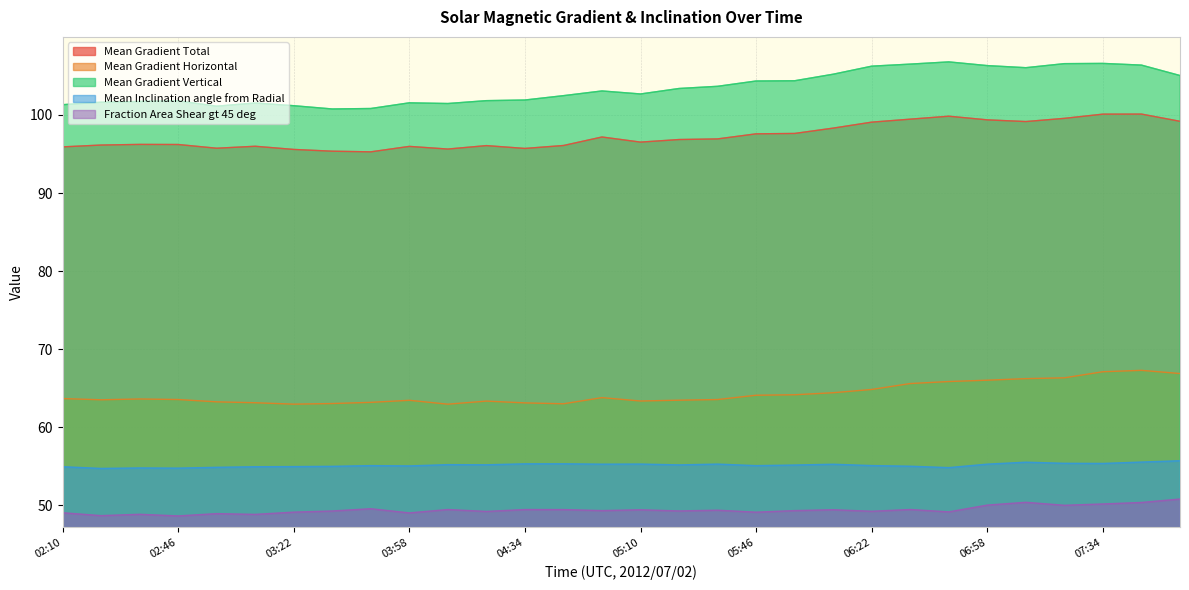

How many lines are shown in the chart?

5